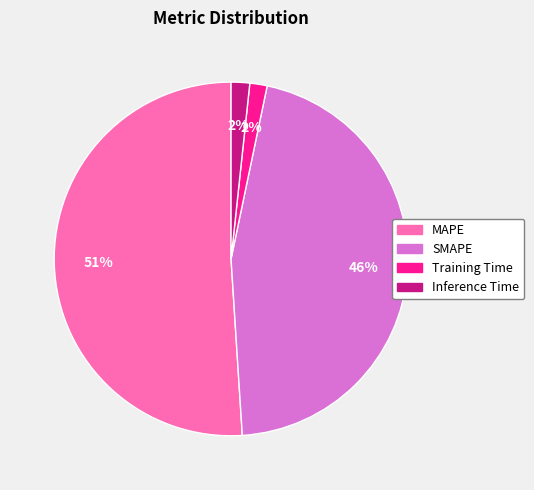

What is the ratio of the value at MAPE to the value at SMAPE?

1.1